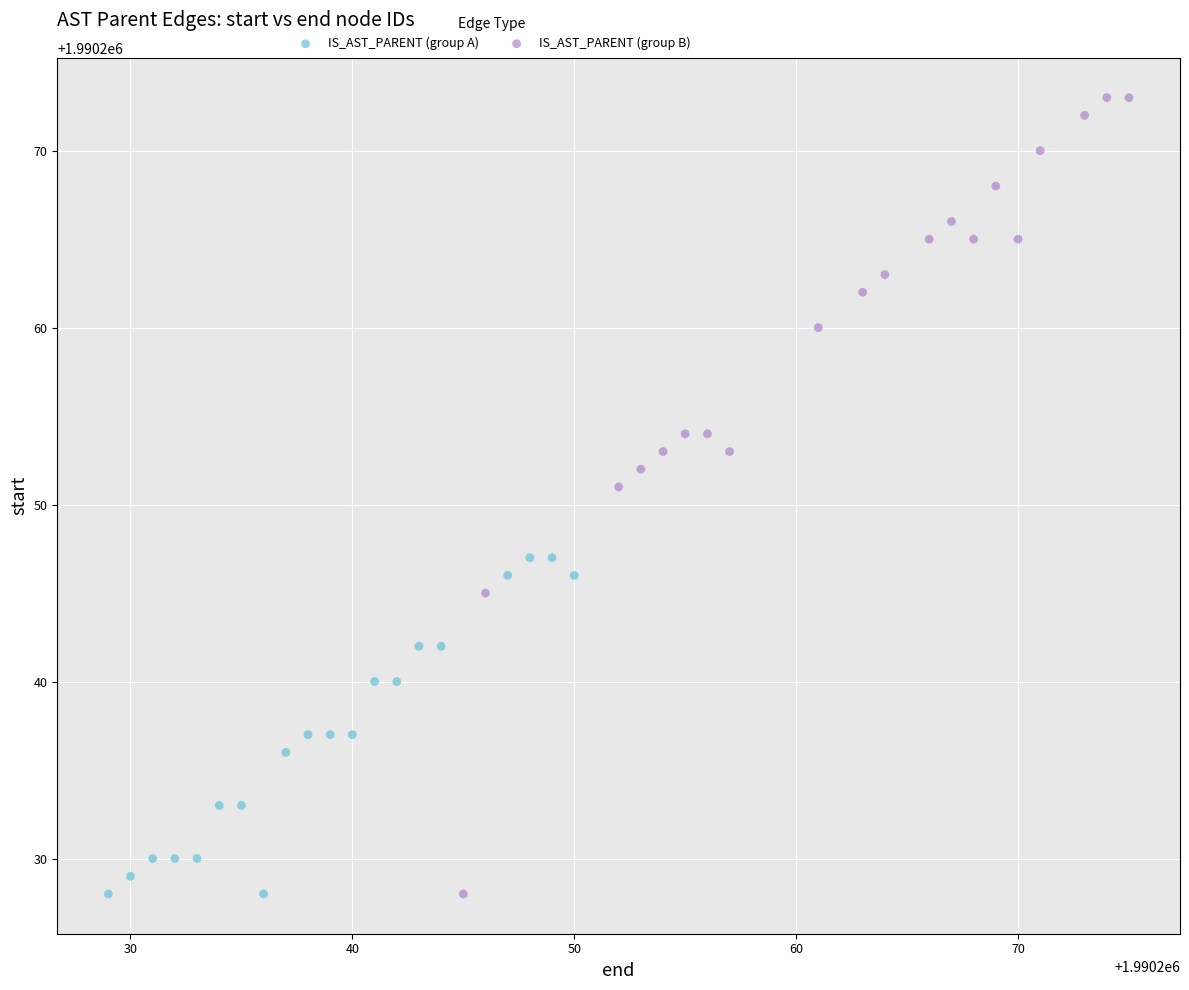

Which series has the widest spread of Y values?

IS_AST_PARENT (group B)